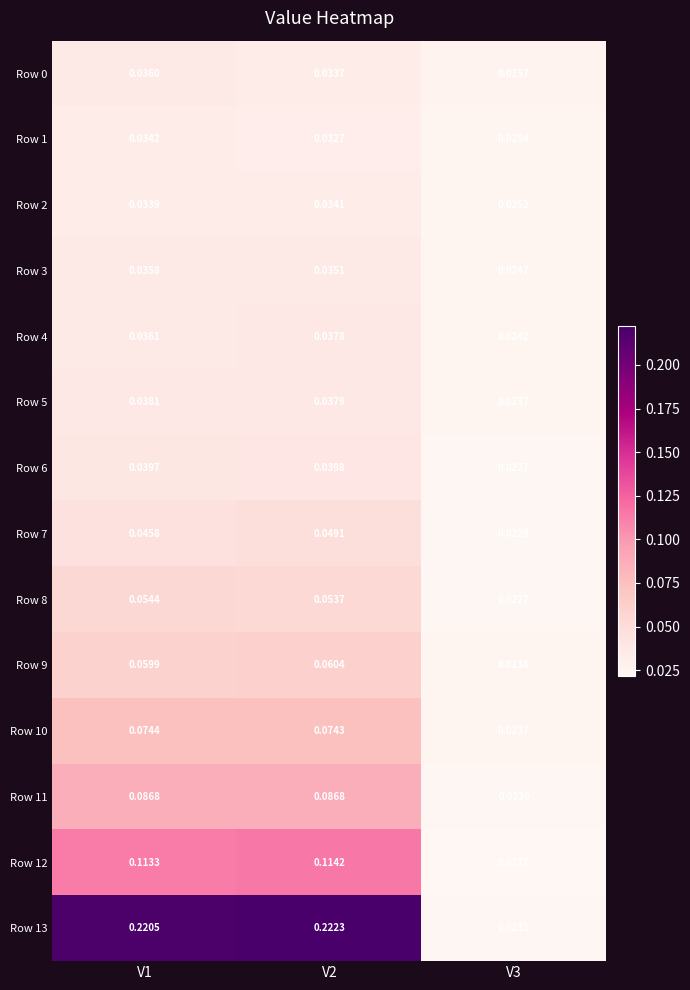

Between V1 and V2, which is larger?

V1